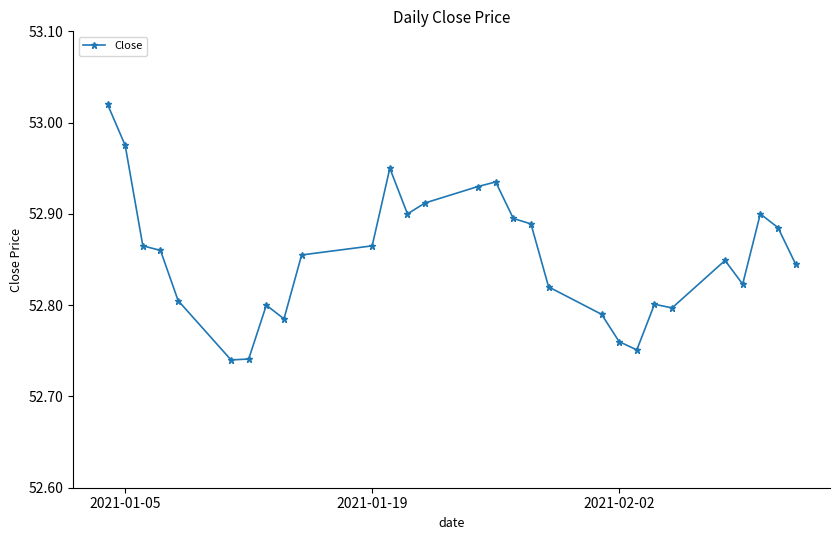

What is the difference between the maximum and minimum values?

0.3